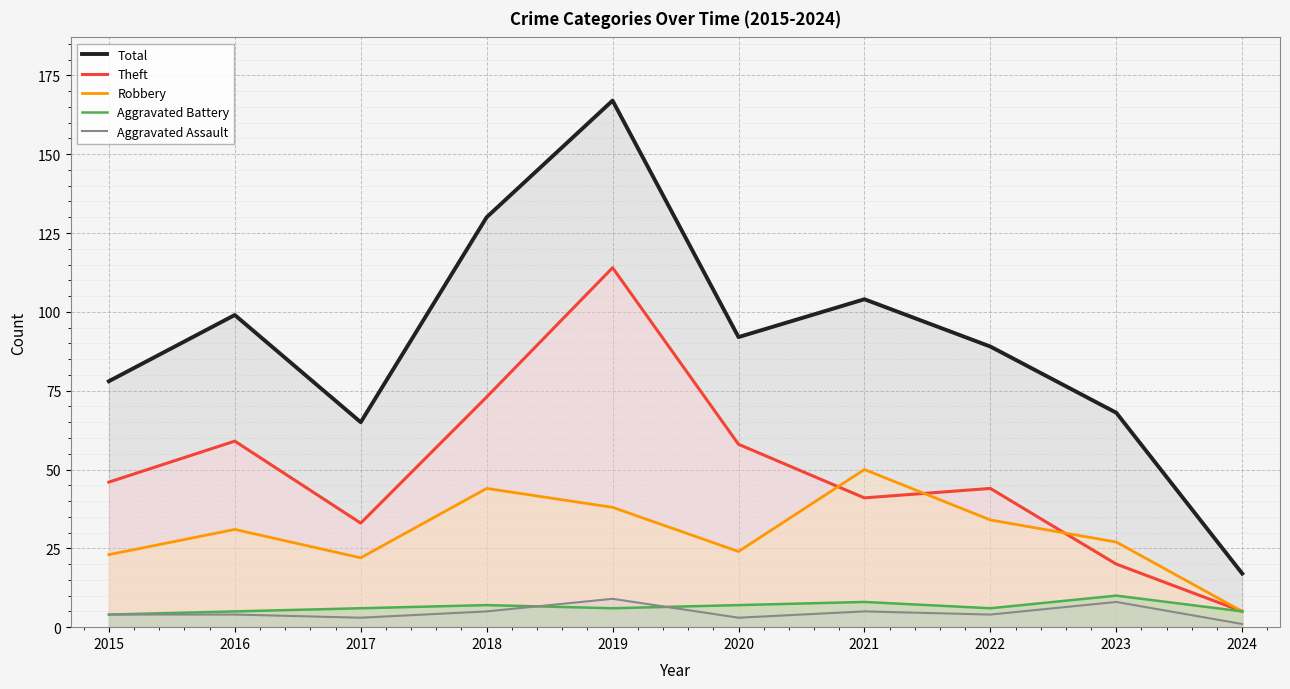

Which category has the lowest value in the Aggravated Assault series?

2024